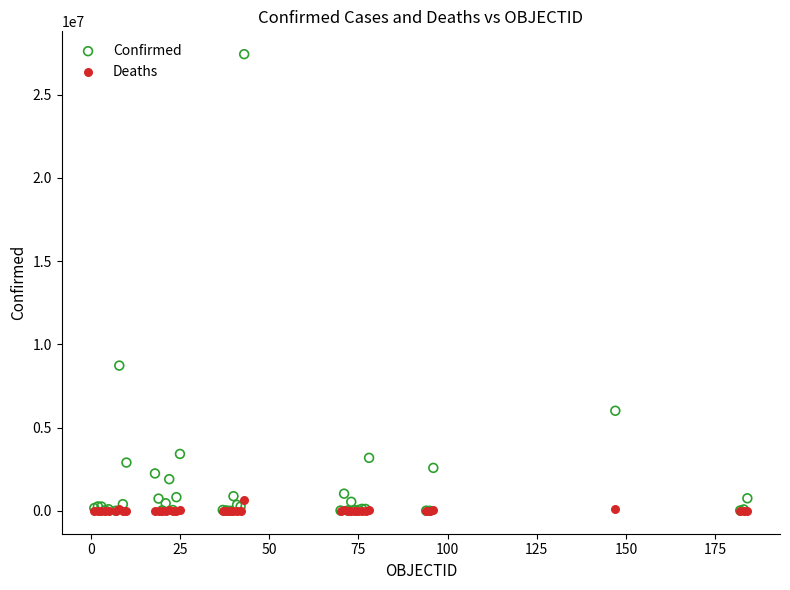

In the Confirmed series, what Y value is closest to 13720742?

8728262